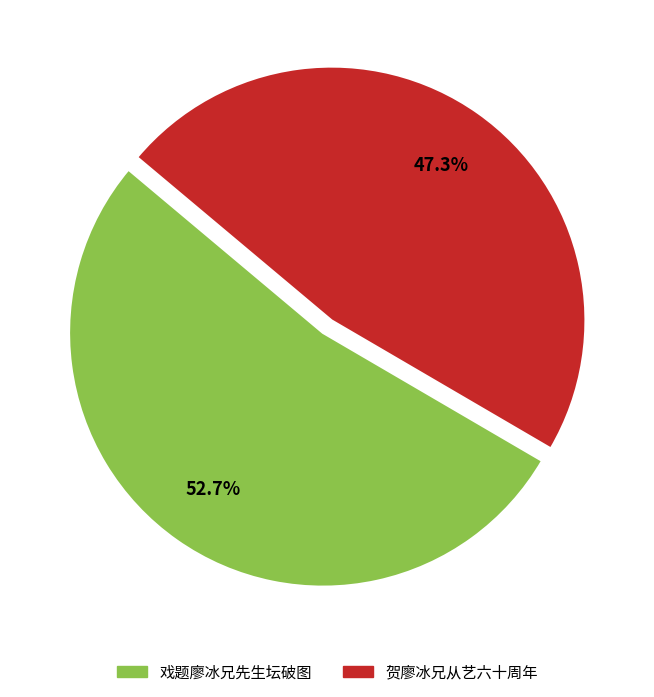

True or false: 戏题廖冰兄先生坛破图 accounts for 53% of the total.

True